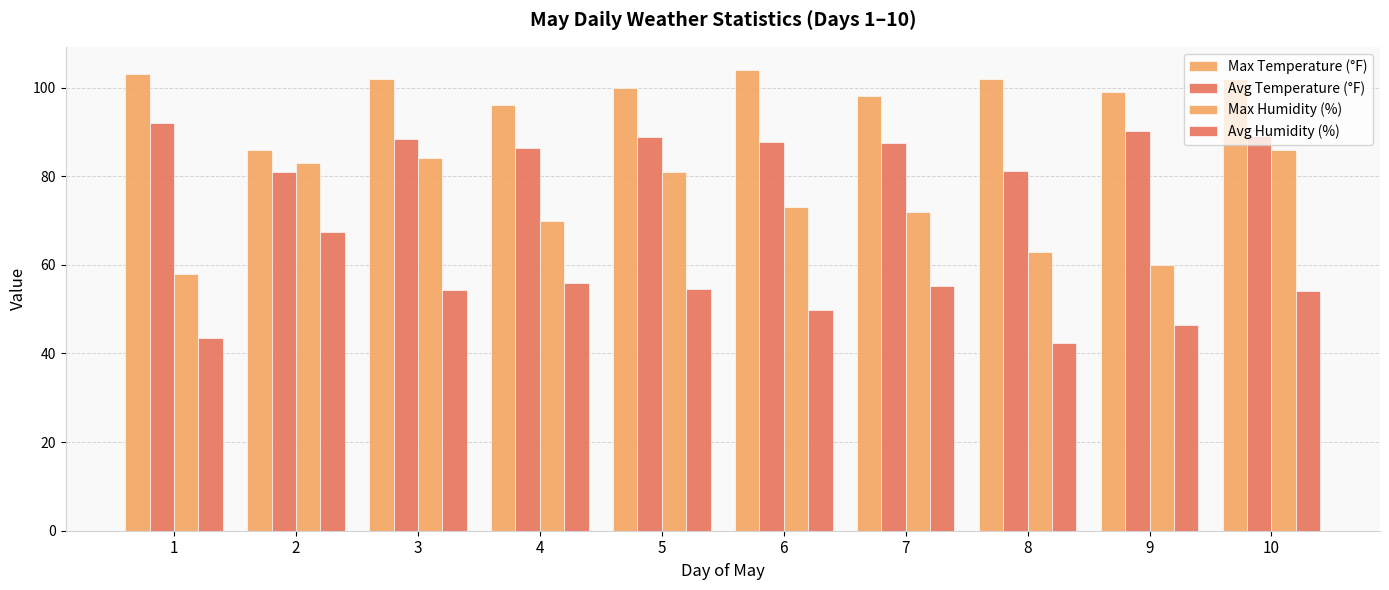

What is the spread (max minus min) of values at 8?

59.6